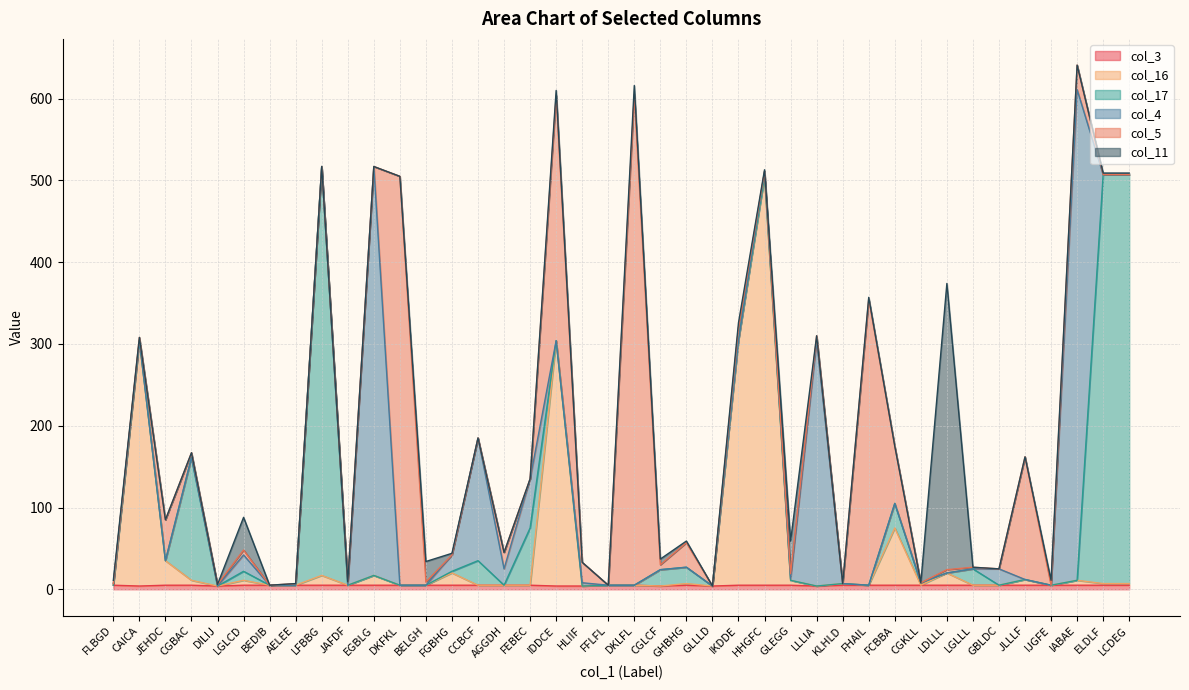

In col_5, how many points are lower than both neighbors (excluding endpoints)?

13